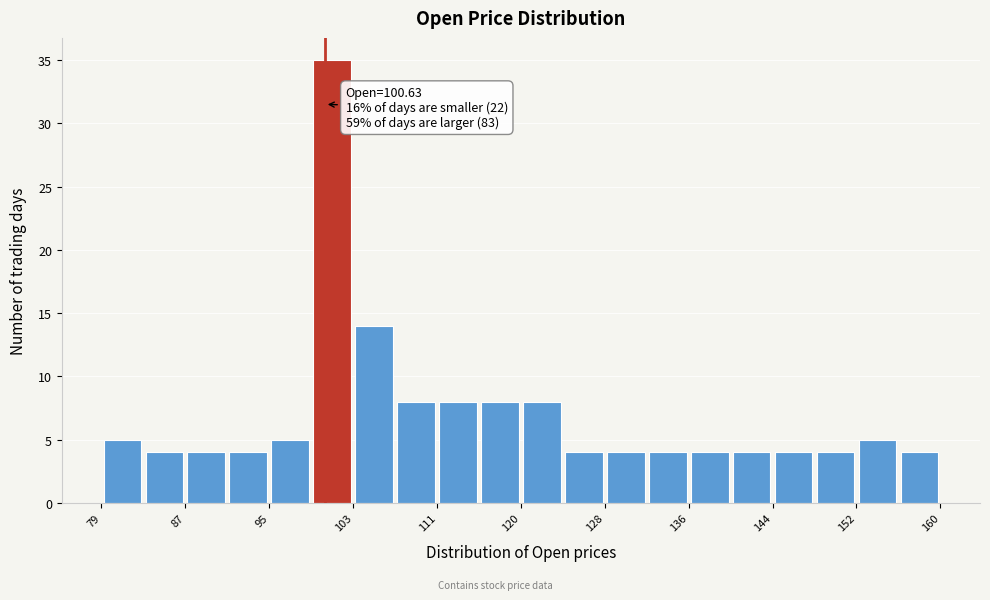

Which range on the x-axis has the tallest bar?

99 to 103